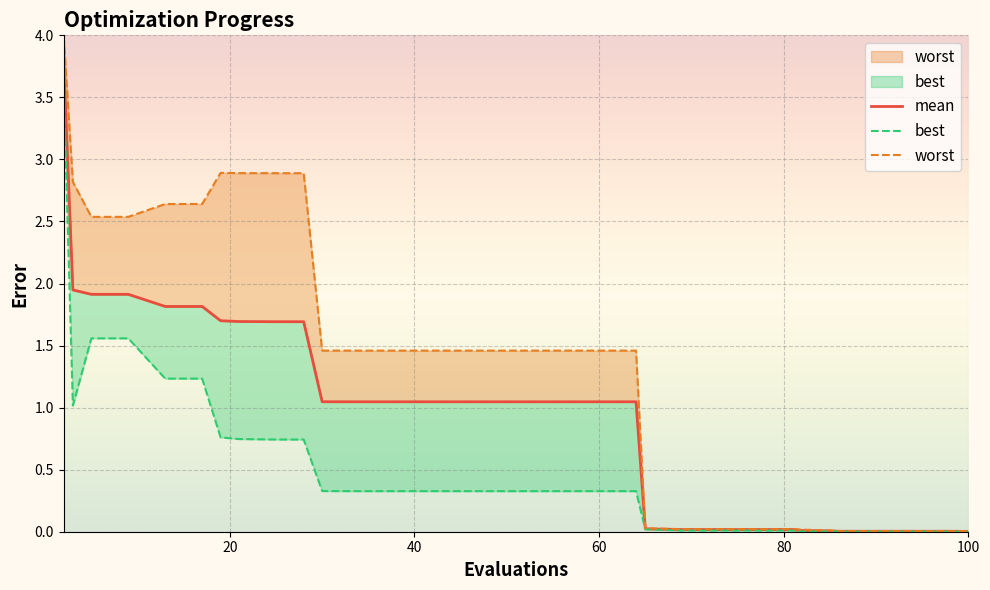

Is the value of mean at 62 greater than the value of best at 3?

Yes